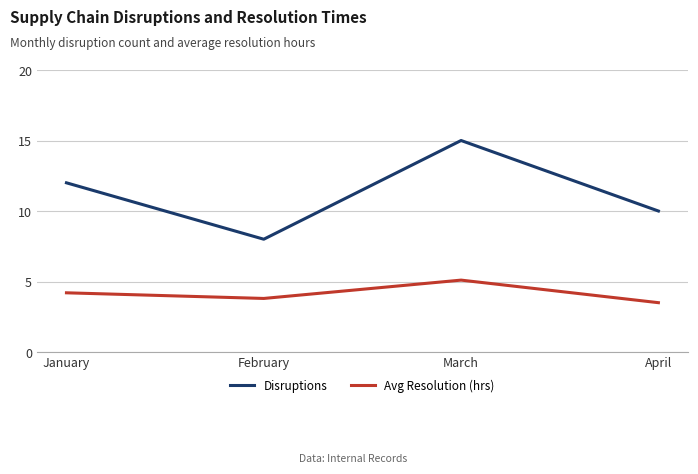

Which label corresponds to the smallest value in the chart?

April